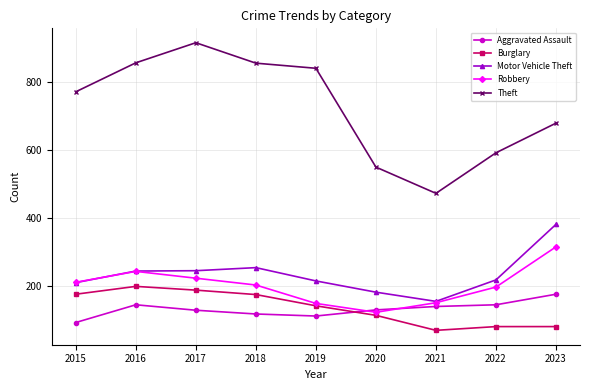

The value of Motor Vehicle Theft at 2023 is 382. True or false?

True